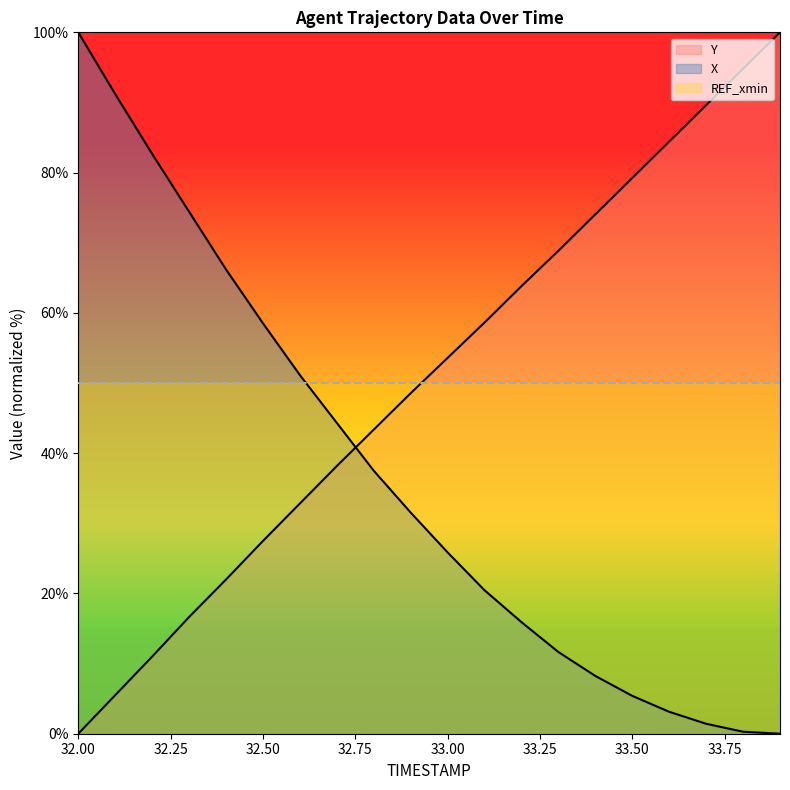

Where do X and Y first cross each other?

32.7 and 32.8